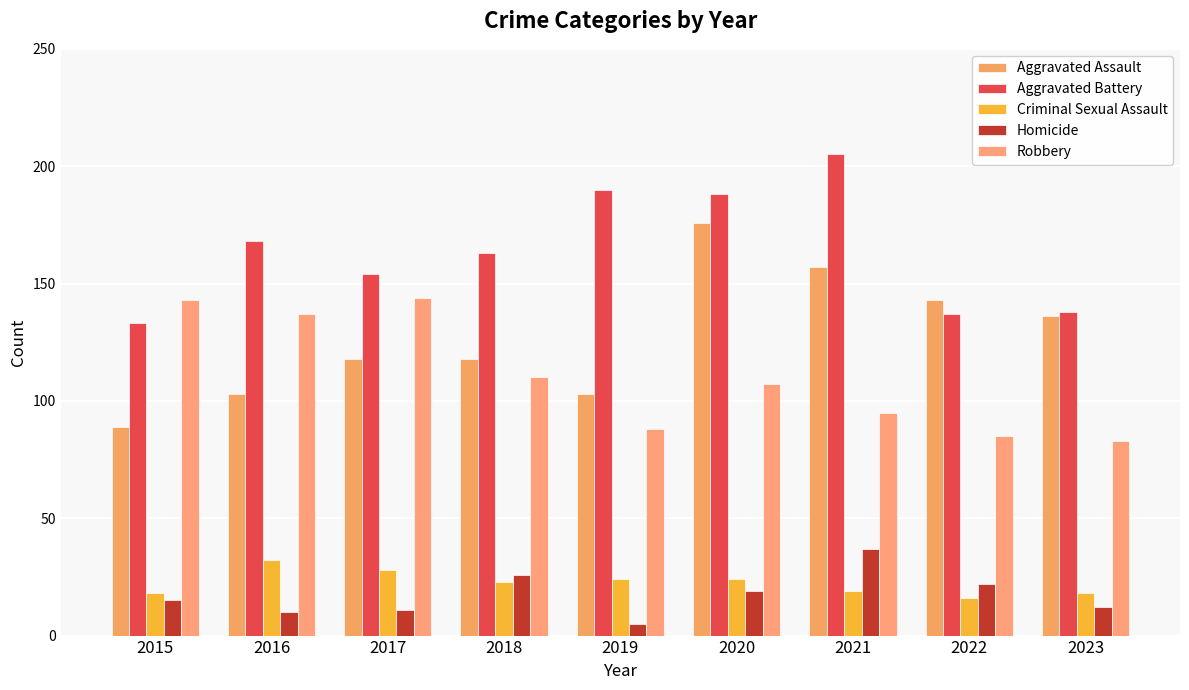

Are the bars horizontal?

No